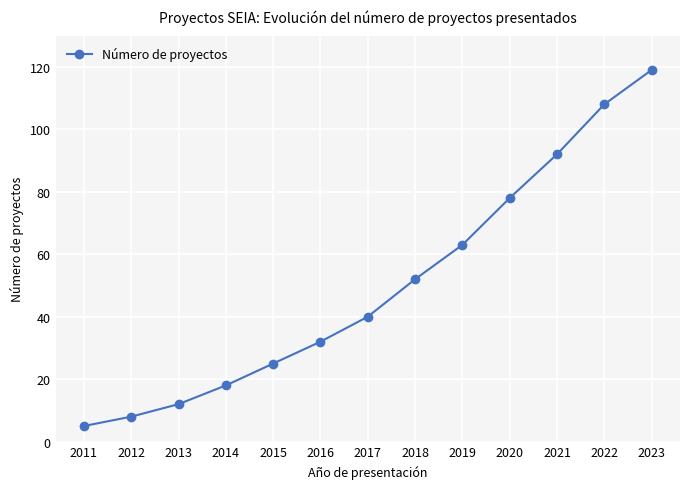

List the labels in order of value, smallest first.

2011, 2012, 2013, 2014, 2015, 2016, 2017, 2018, 2019, 2020, 2021, 2022, 2023